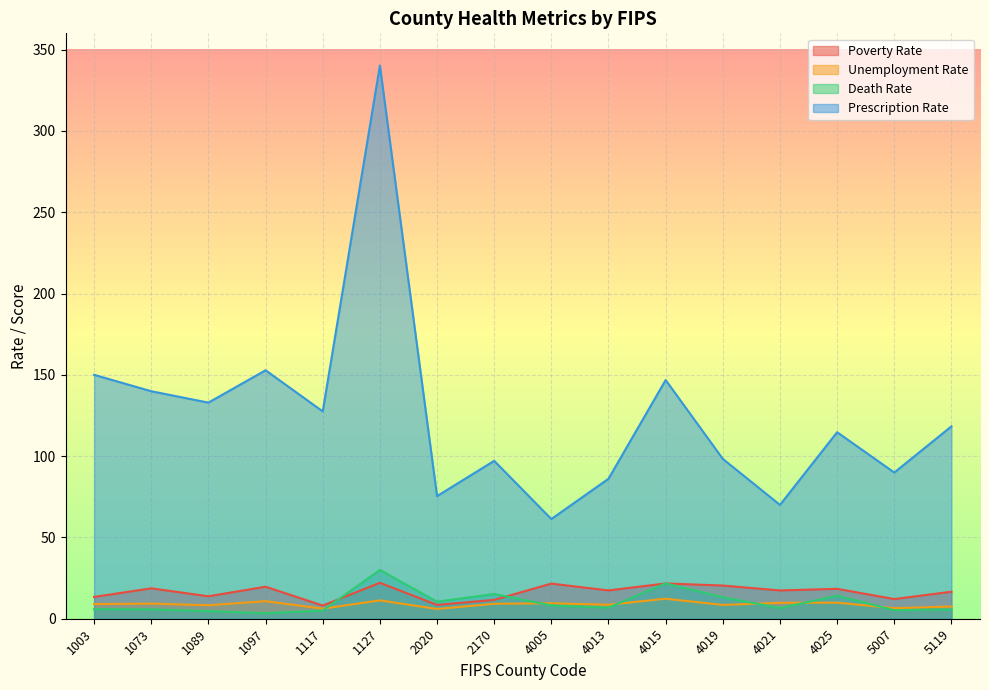

Does the chart display data point markers on the line(s)?

No